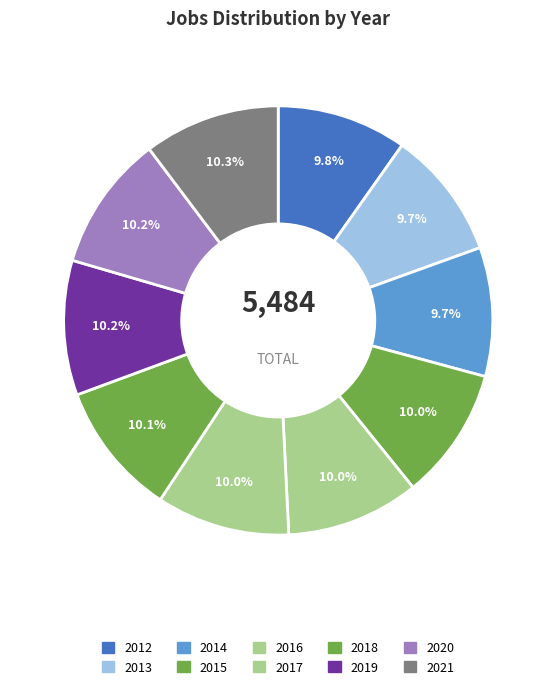

Rank the categories by value from highest to lowest.

2021, 2020, 2019, 2018, 2017, 2016, 2015, 2012, 2014, 2013